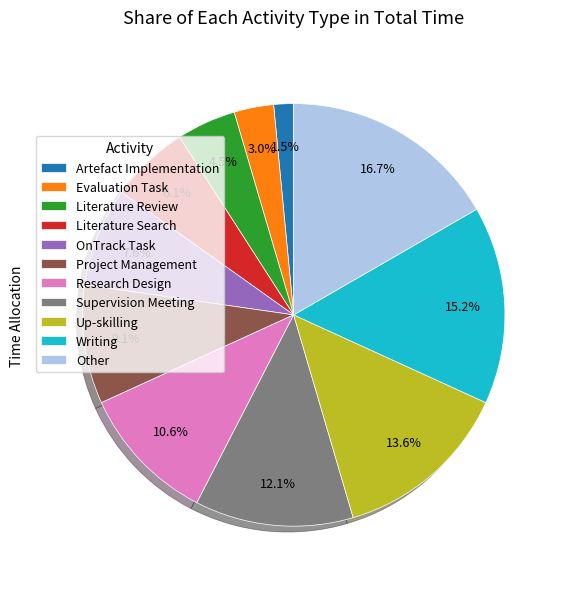

Which slice is the largest?

Other